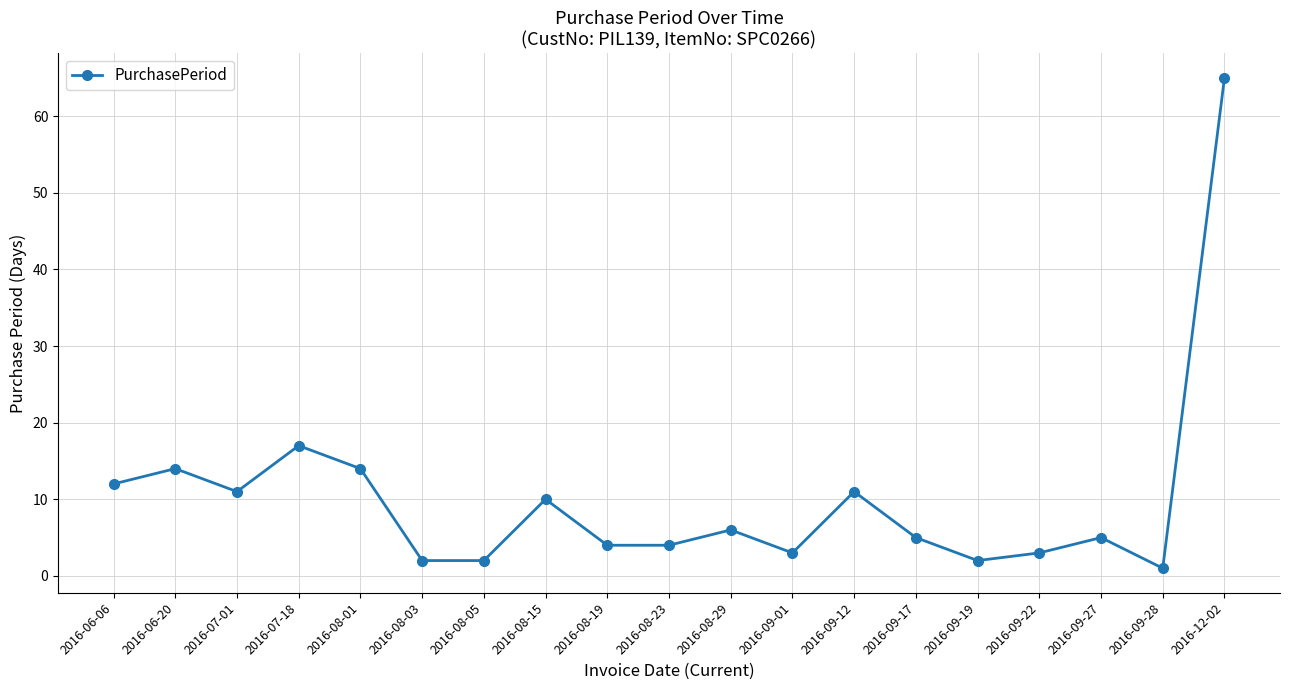

What is the difference between the maximum and second lowest values?

63